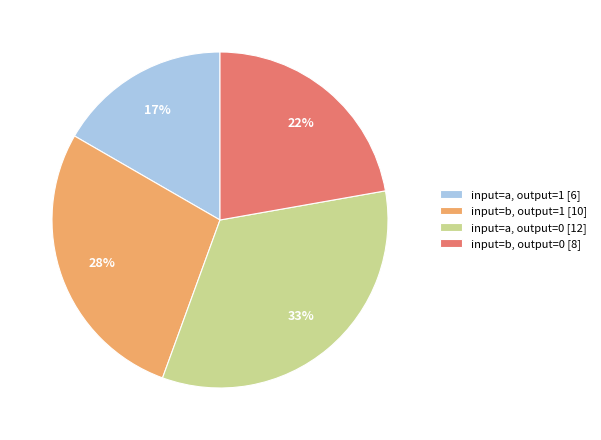

Is the sum of input=b, output=1 [10] and input=a, output=0 [12] greater than half?

Yes